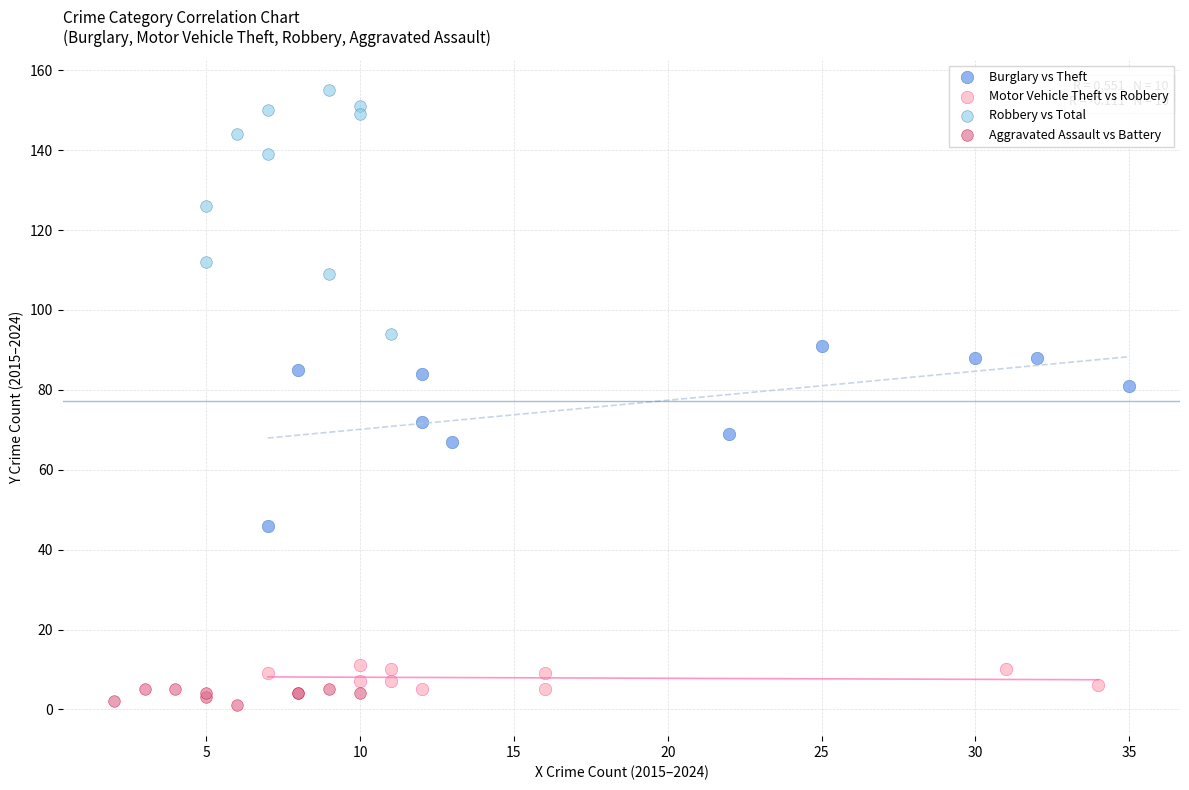

Which series contains the highest Y value?

Robbery vs Total